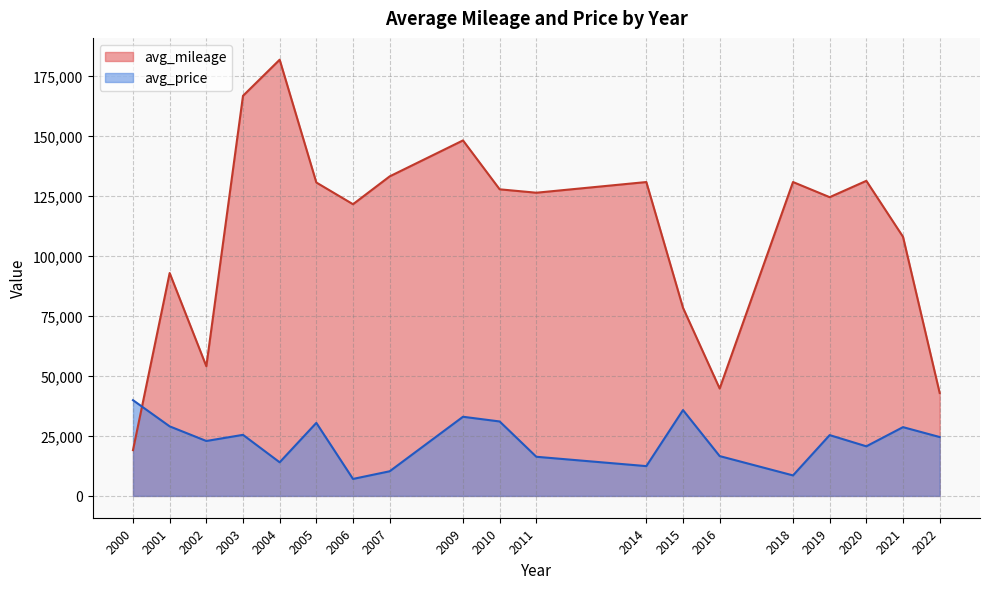

List the series in order of their peak value, lowest first.

avg_price, avg_mileage